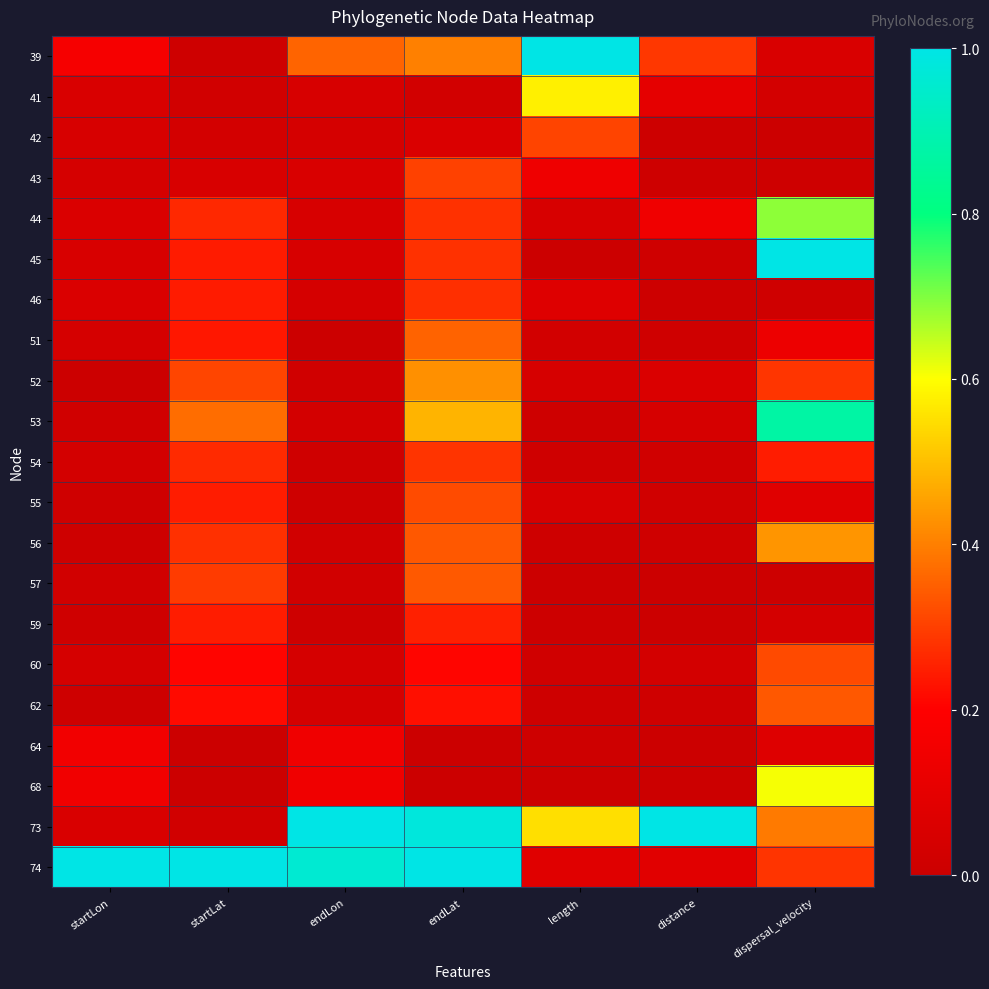

Reading left to right, what are all the values shown in this chart?

39: startLon=0.2	startLat=0.0	endLon=0.4	endLat=0.4	length=1.0	distance=0.3	dispersal_velocity=0.1
41: startLon=0.1	startLat=0.0	endLon=0.0	endLat=0.0	length=0.6	distance=0.1	dispersal_velocity=0.0
42: startLon=0.0	startLat=0.0	endLon=0.0	endLat=0.1	length=0.3	distance=0.0	dispersal_velocity=0.0
43: startLon=0.0	startLat=0.1	endLon=0.1	endLat=0.3	length=0.1	distance=0.0	dispersal_velocity=0.0
44: startLon=0.1	startLat=0.3	endLon=0.0	endLat=0.3	length=0.0	distance=0.1	dispersal_velocity=0.7
45: startLon=0.0	startLat=0.2	endLon=0.0	endLat=0.3	length=0.0	distance=0.0	dispersal_velocity=1.0
46: startLon=0.1	startLat=0.2	endLon=0.0	endLat=0.3	length=0.1	distance=0.0	dispersal_velocity=0.0
51: startLon=0.0	startLat=0.2	endLon=0.0	endLat=0.4	length=0.0	distance=0.0	dispersal_velocity=0.1
52: startLon=0.0	startLat=0.3	endLon=0.0	endLat=0.4	length=0.0	distance=0.1	dispersal_velocity=0.3
53: startLon=0.0	startLat=0.4	endLon=0.0	endLat=0.5	length=0.0	distance=0.0	dispersal_velocity=0.9
54: startLon=0.0	startLat=0.3	endLon=0.0	endLat=0.3	length=0.0	distance=0.0	dispersal_velocity=0.2
55: startLon=0.0	startLat=0.2	endLon=0.0	endLat=0.3	length=0.0	distance=0.0	dispersal_velocity=0.1
56: startLon=0.0	startLat=0.3	endLon=0.0	endLat=0.3	length=0.0	distance=0.0	dispersal_velocity=0.4
57: startLon=0.0	startLat=0.3	endLon=0.0	endLat=0.3	length=0.0	distance=0.0	dispersal_velocity=0.0
59: startLon=0.0	startLat=0.2	endLon=0.0	endLat=0.3	length=0.0	distance=0.0	dispersal_velocity=0.0
60: startLon=0.0	startLat=0.2	endLon=0.0	endLat=0.2	length=0.0	distance=0.0	dispersal_velocity=0.3
62: startLon=0.0	startLat=0.2	endLon=0.0	endLat=0.2	length=0.0	distance=0.0	dispersal_velocity=0.3
64: startLon=0.2	startLat=0.0	endLon=0.1	endLat=0.0	length=0.0	distance=0.0	dispersal_velocity=0.1
68: startLon=0.1	startLat=0.0	endLon=0.1	endLat=0.0	length=0.0	distance=0.0	dispersal_velocity=0.6
73: startLon=0.1	startLat=0.0	endLon=1.0	endLat=1.0	length=0.5	distance=1.0	dispersal_velocity=0.4
74: startLon=1.0	startLat=1.0	endLon=1.0	endLat=1.0	length=0.1	distance=0.1	dispersal_velocity=0.3